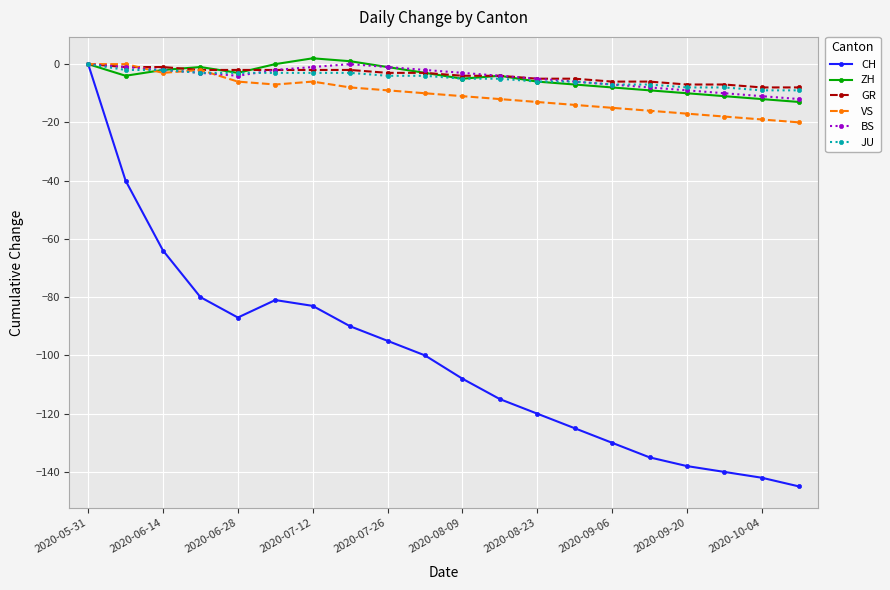

What is the sum of all BS values?

-91